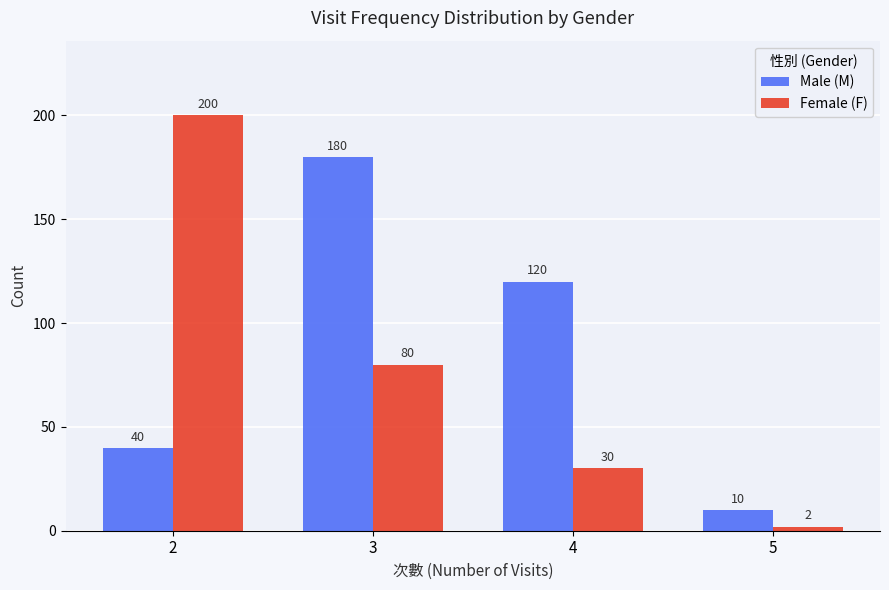

What is the difference between the highest and lowest values at 2?

160